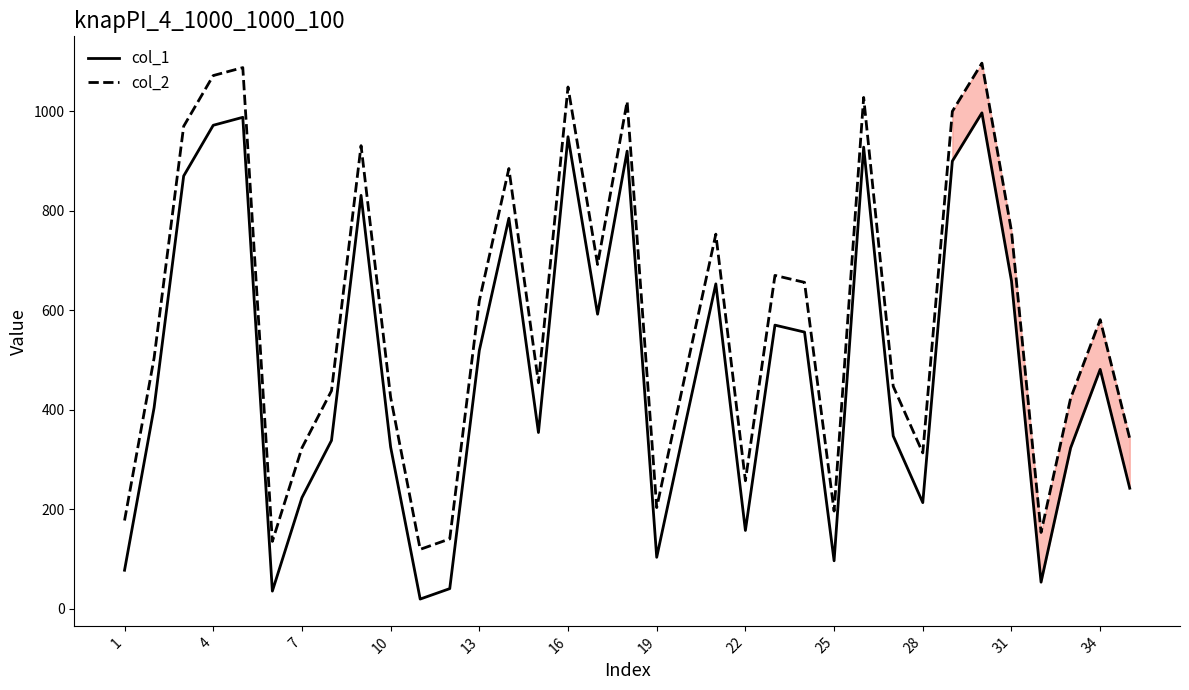

Rank the series by their maximum value, from lowest to highest.

col_1, col_2